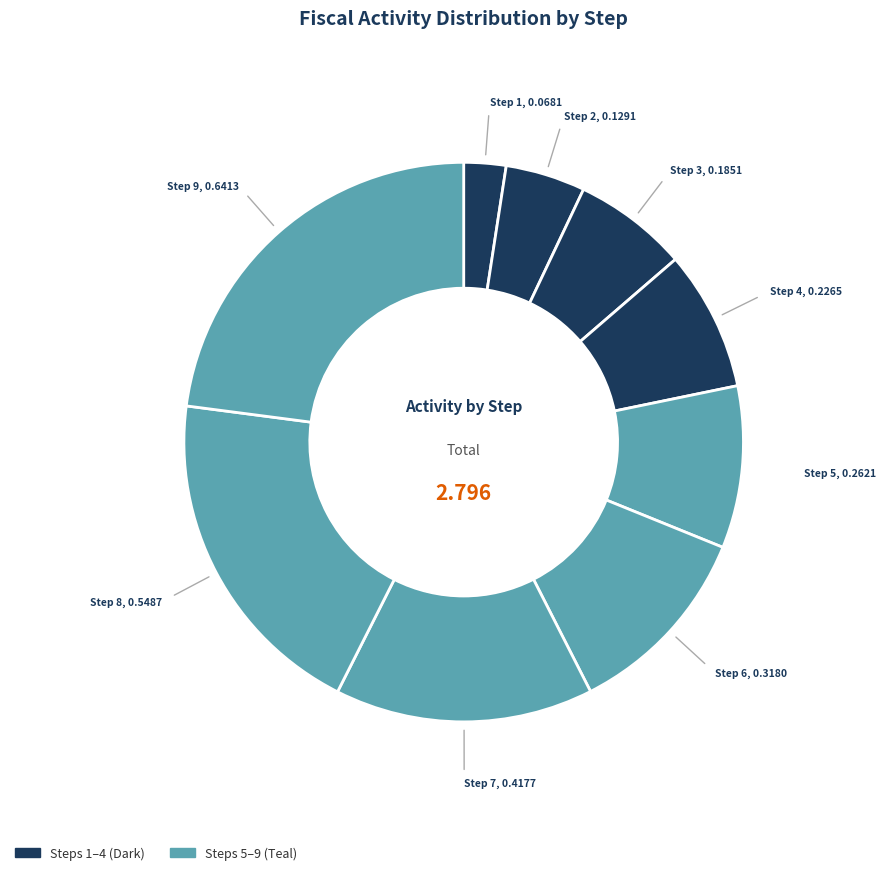

How many segments does this pie chart have?

9